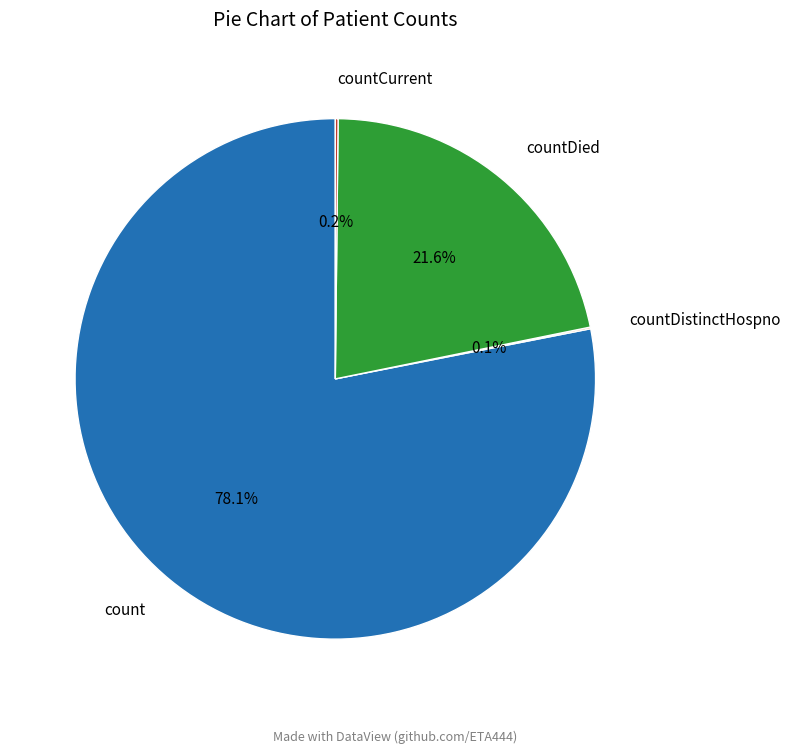

Is there any slice that represents more than half of the pie?

Yes